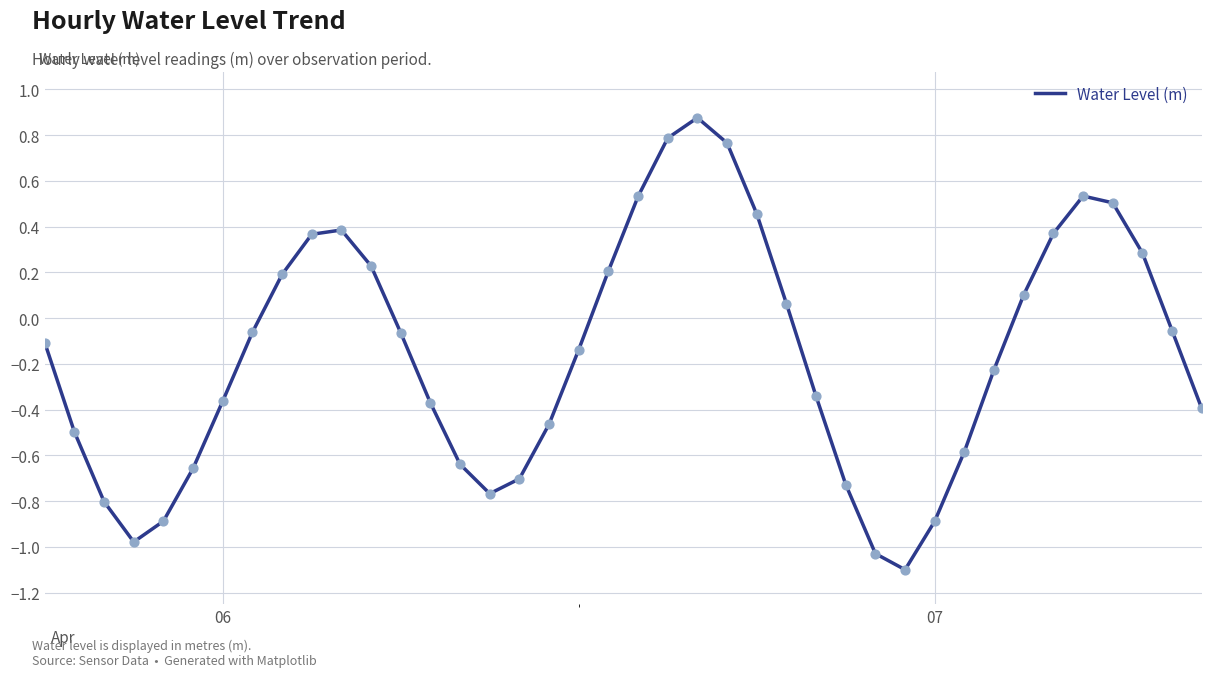

What is the smallest value displayed?

-1.1